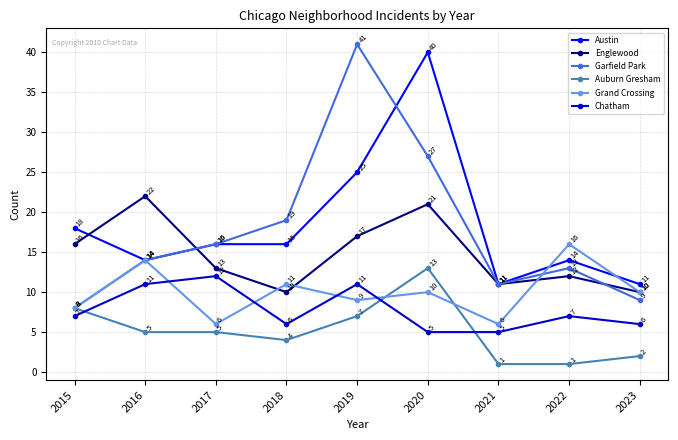

Which series changed the most between 2016 and 2017?

Englewood